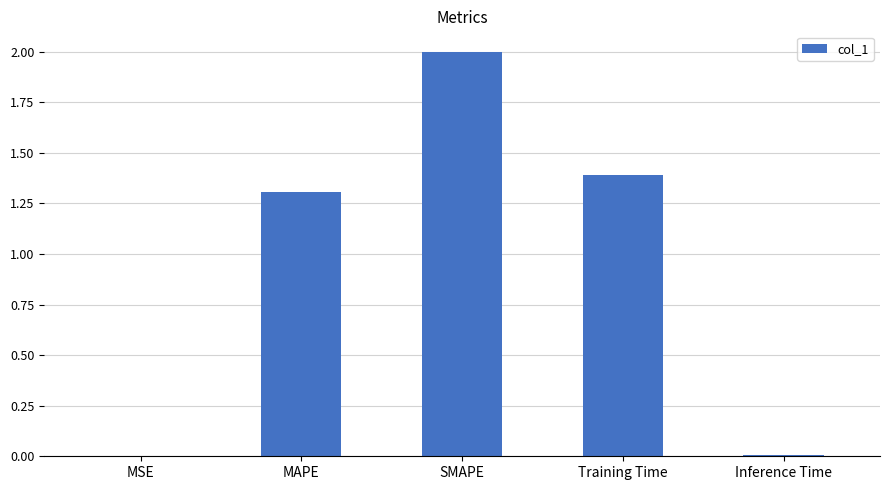

At which category does the chart reach its peak across all series?

SMAPE